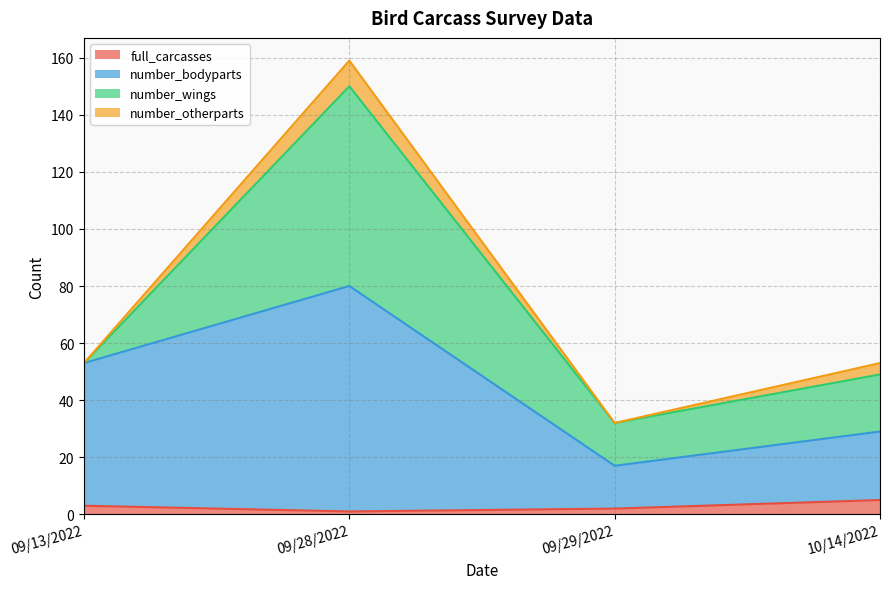

What is the minimum value for full_carcasses?

1